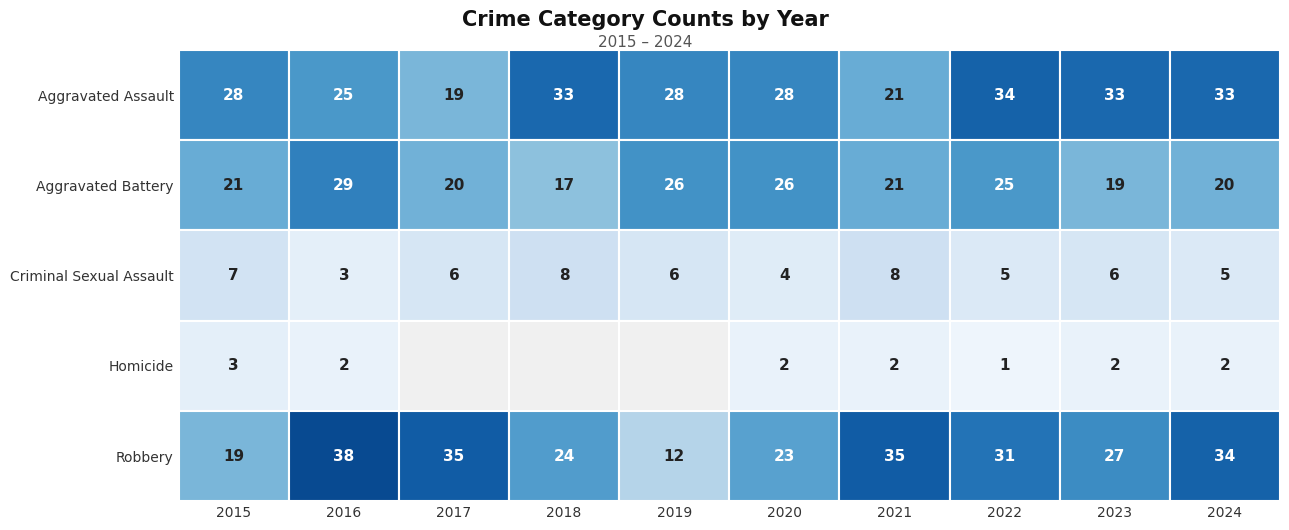

What is the total value across all series at 7?

96